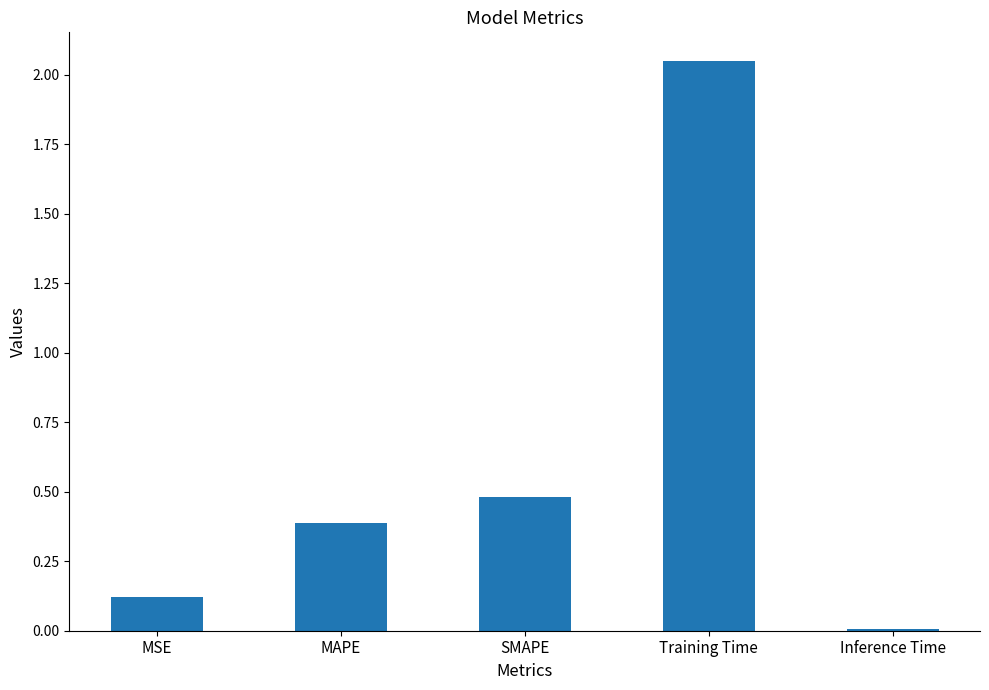

What is the change in value from Training Time to Inference Time?

-2.0